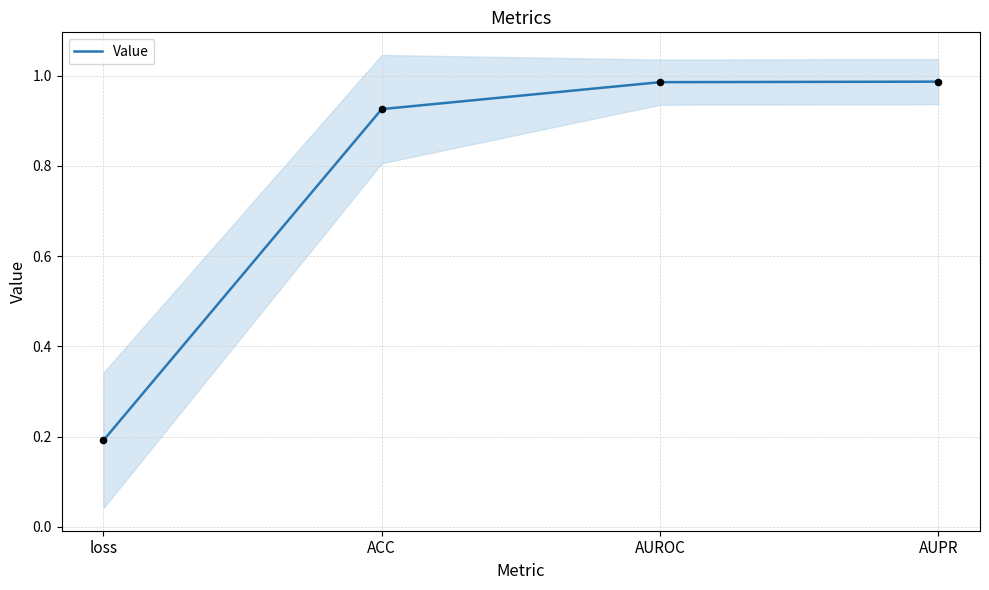

Between AUPR and ACC, which is larger?

AUPR